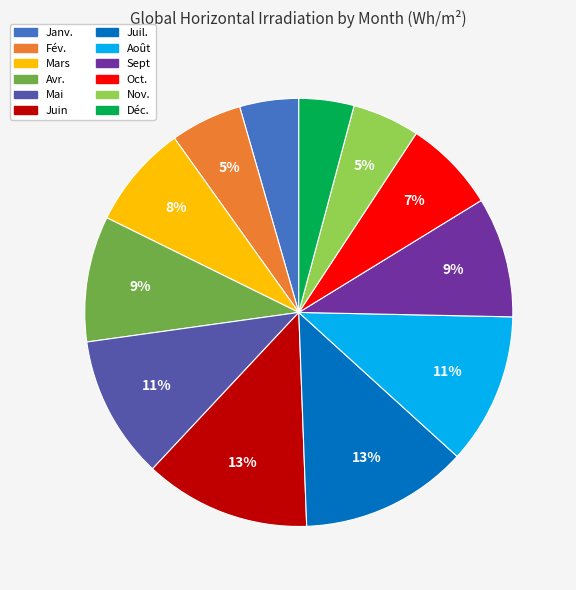

To the nearest percent, what percentage of the pie is Août?

11%